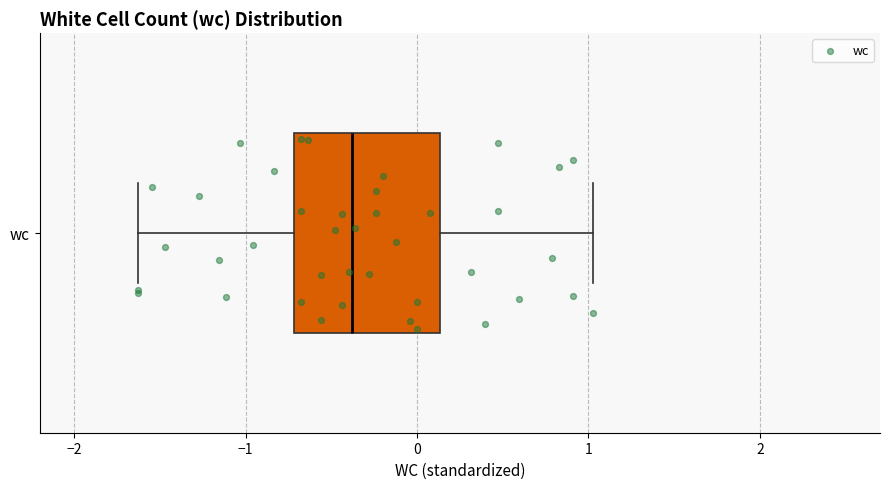

Transcribe this box plot: give where the median line is, the range the box spans, and where the two whiskers end, as read against the x-axis. The values are not printed on the chart, so give them approximately, as read against the axis.

median -0.4, box -0.7 to 0.1, whiskers -1.6 to 1.0